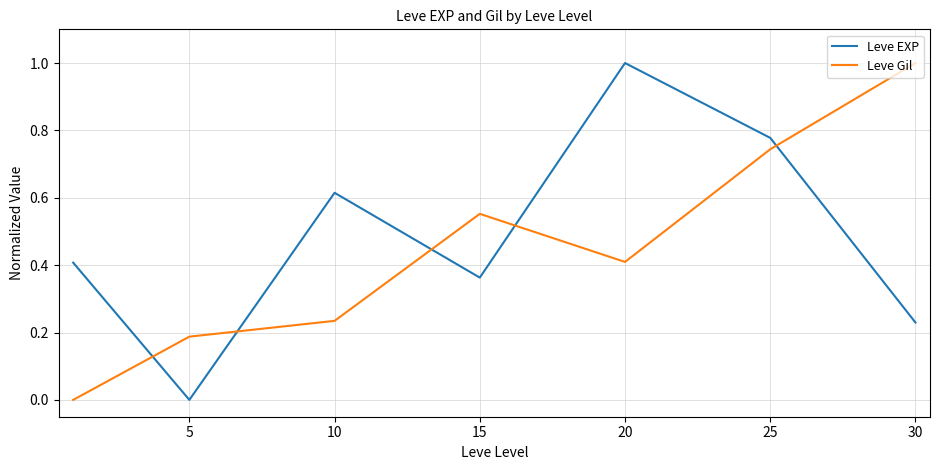

What is the difference between the maximum and minimum values in the Leve EXP series?

1.0